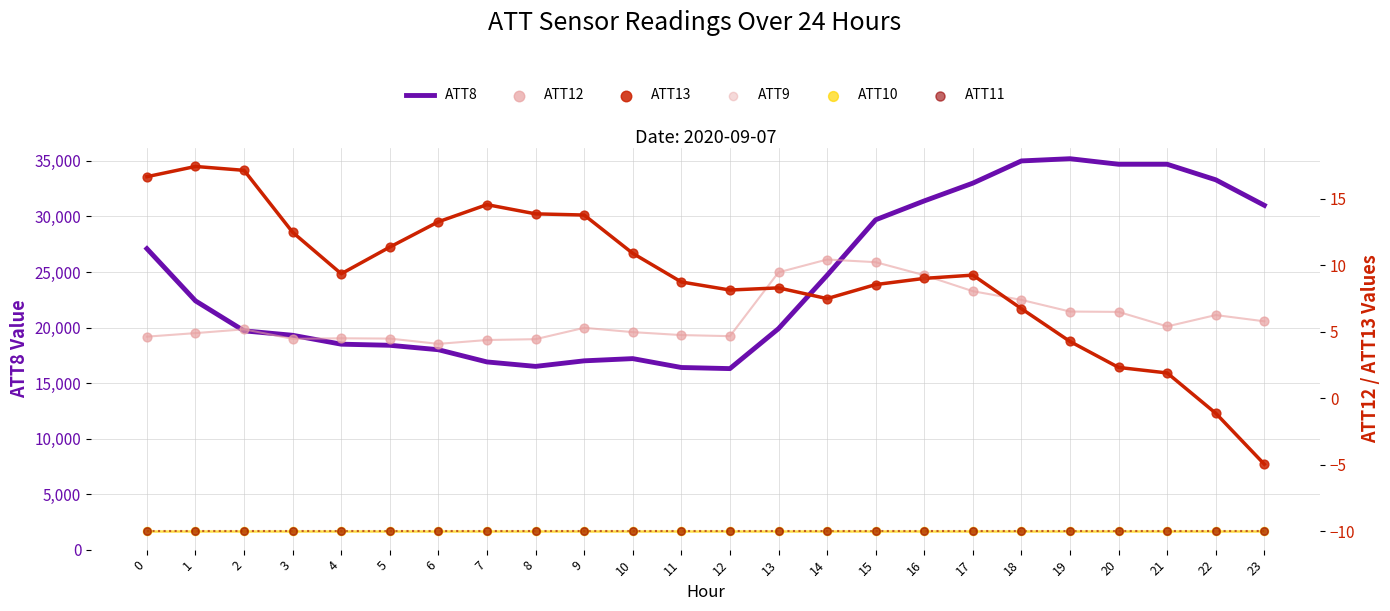

At how many categories does at least one series exceed 18300?

17